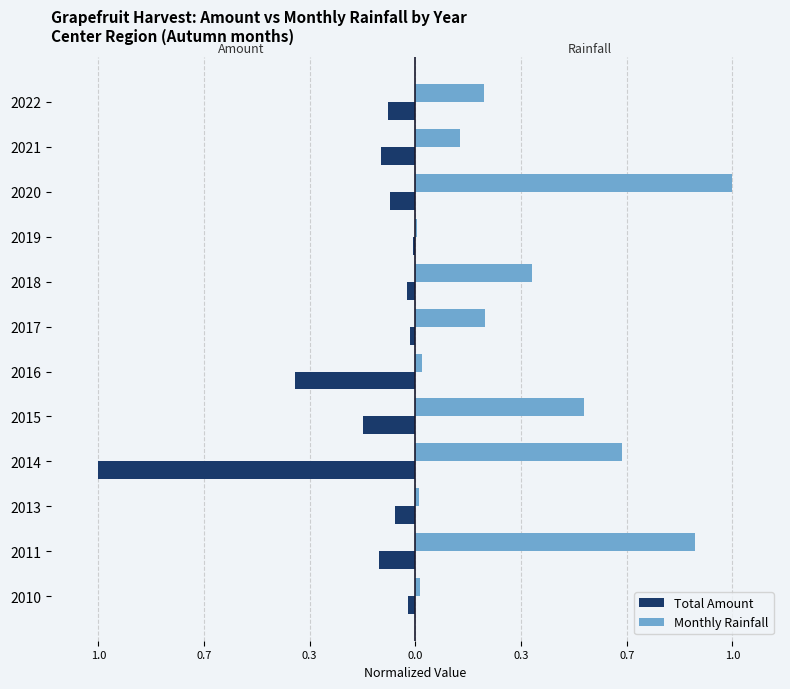

Which series has the largest total across all categories?

Monthly Rainfall